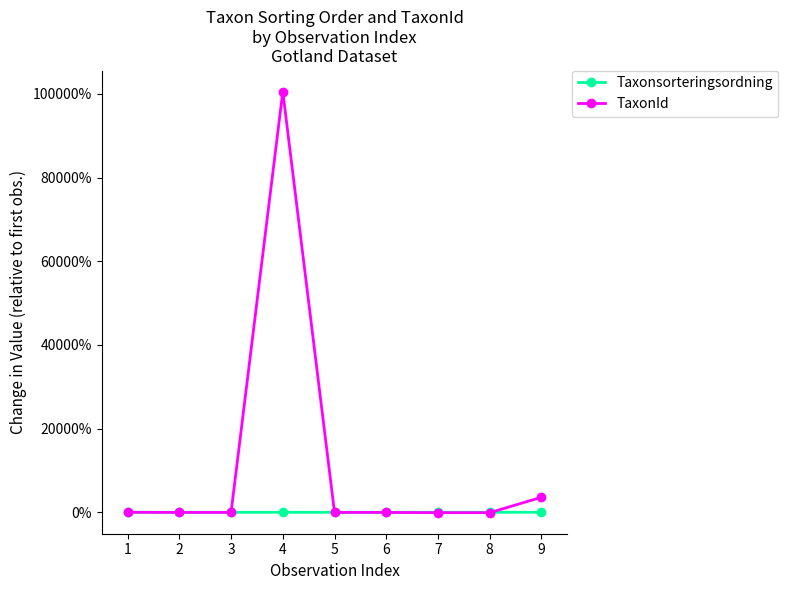

What are all the series names shown in the legend?

Taxonsorteringsordning, TaxonId